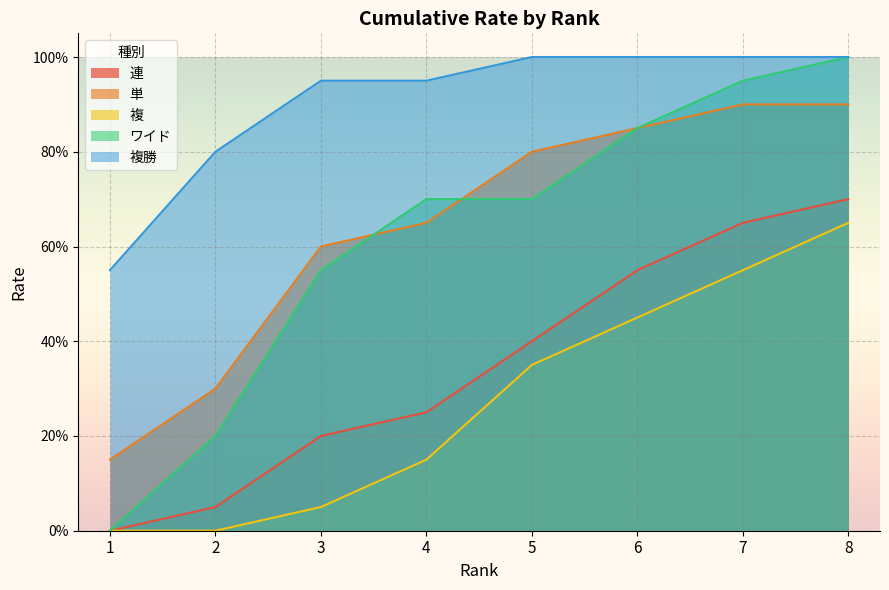

The value of 複勝 at 5 is 1.7. True or false?

False